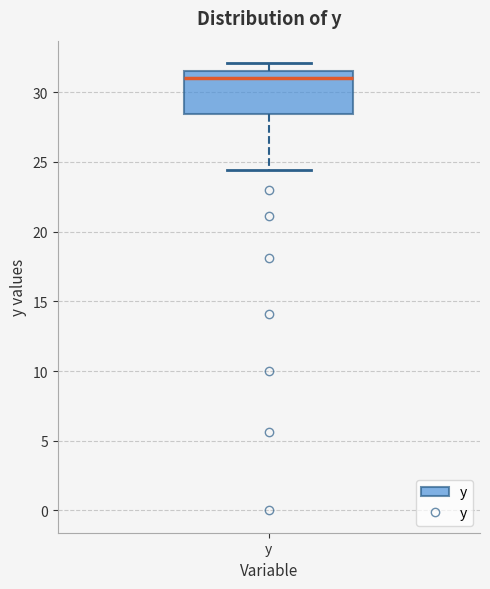

Where is the lower edge of the box for y on the y-axis? The values are not printed on the chart, so give them approximately, as read against the axis.

28.5